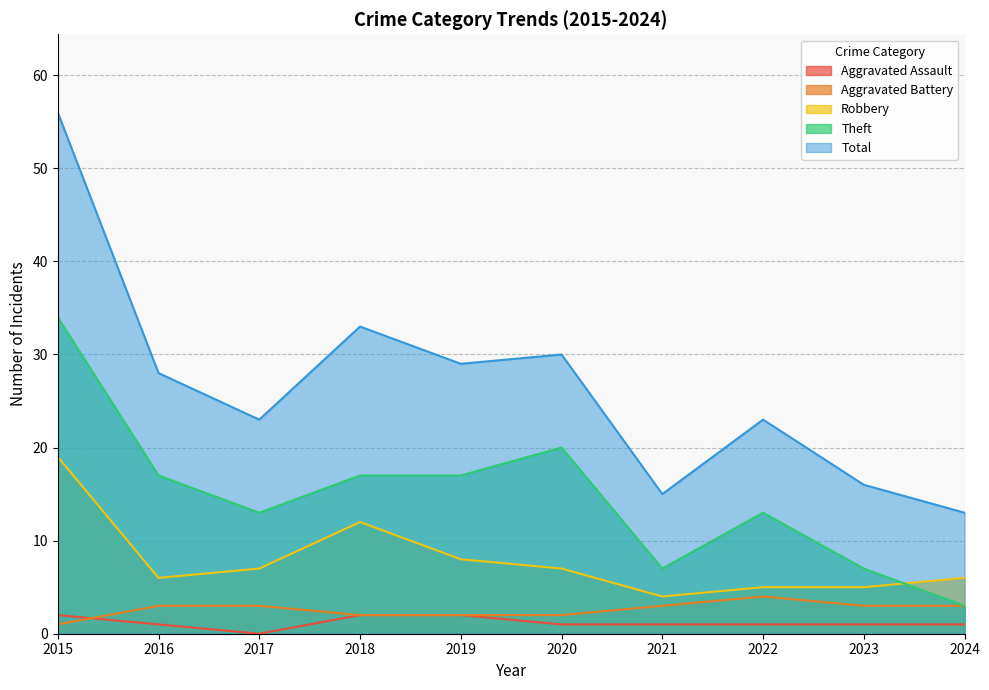

Which series has the largest range (max minus min)?

Total